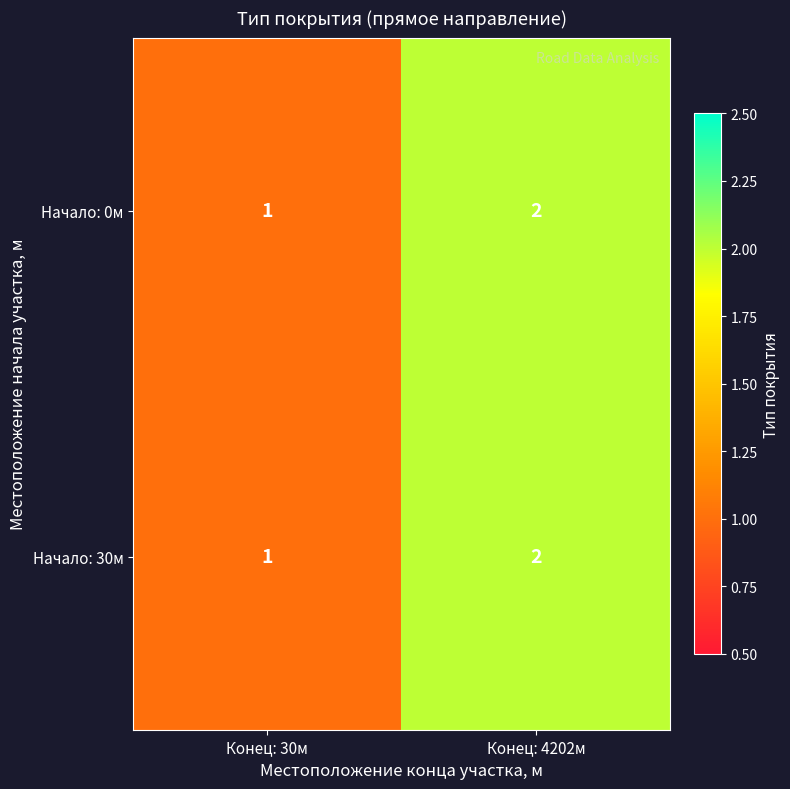

At which category is the sum across all series the highest?

Конец: 4202м